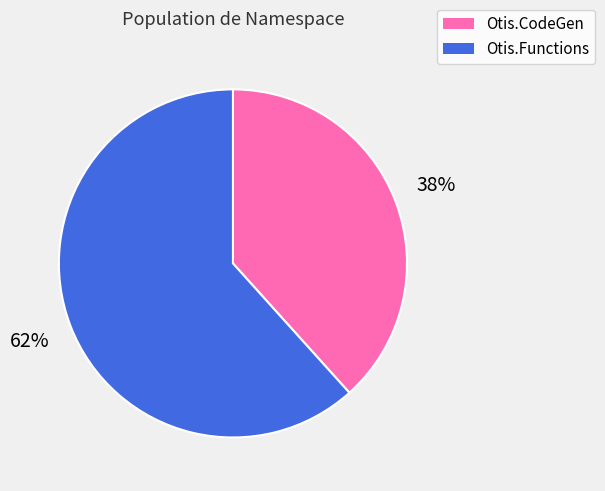

To the nearest percent, what is the combined percentage of Otis.Functions and Otis.CodeGen?

100%